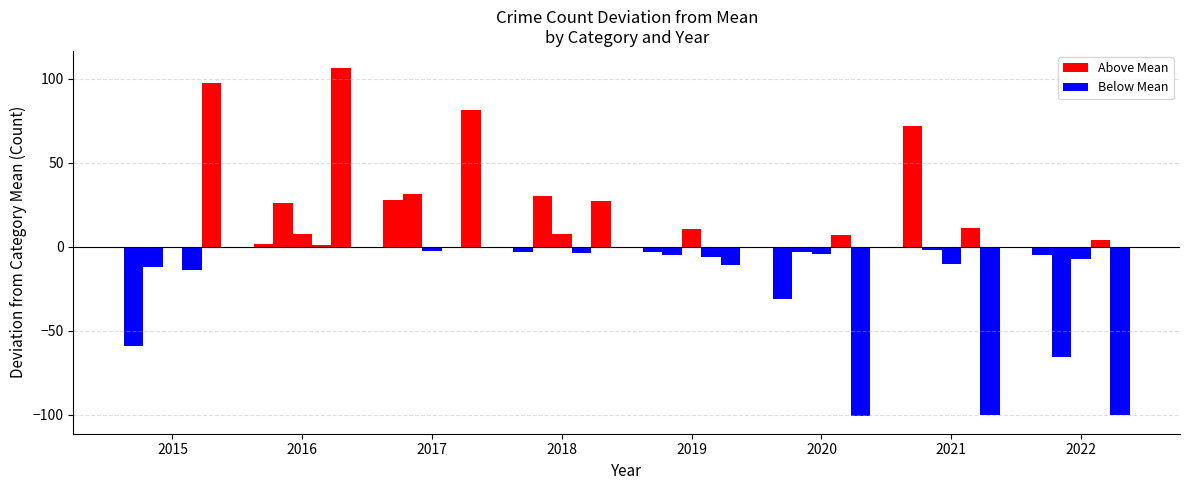

Count the number of categories in the chart.

8